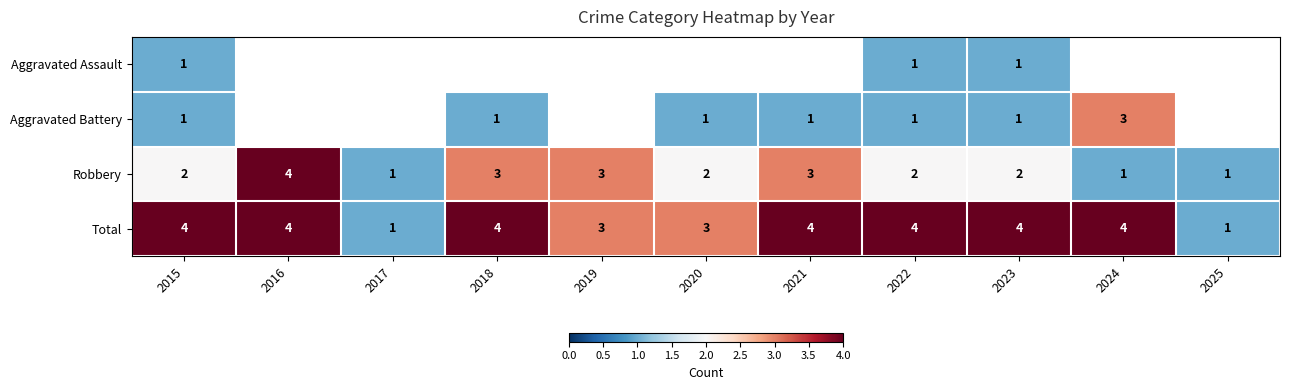

What value does the Total series have at 2016?

4